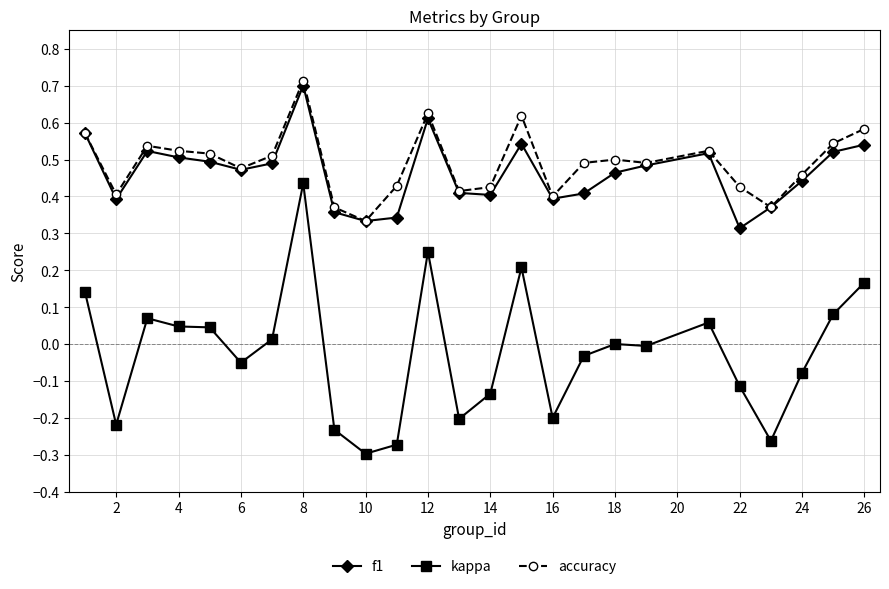

True or false: kappa has more than 0 interior local peaks.

True